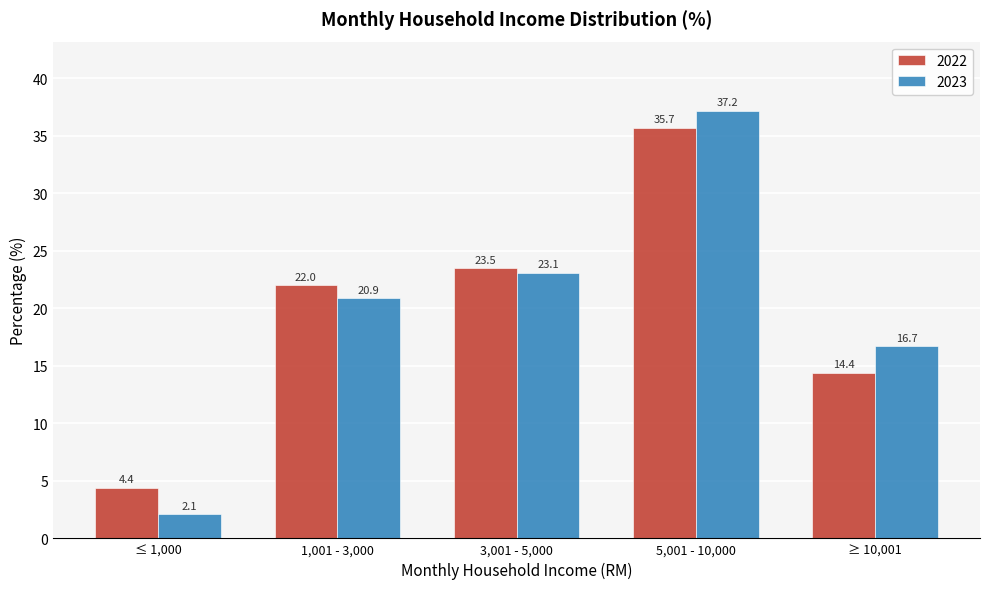

Reading right to left, extract all data points from this chart.

2022: ≥ 10,001=14.4	5,001 - 10,000=35.7	3,001 - 5,000=23.5	1,001 - 3,000=22.0	≤ 1,000=4.4
2023: ≥ 10,001=16.7	5,001 - 10,000=37.2	3,001 - 5,000=23.1	1,001 - 3,000=20.9	≤ 1,000=2.1